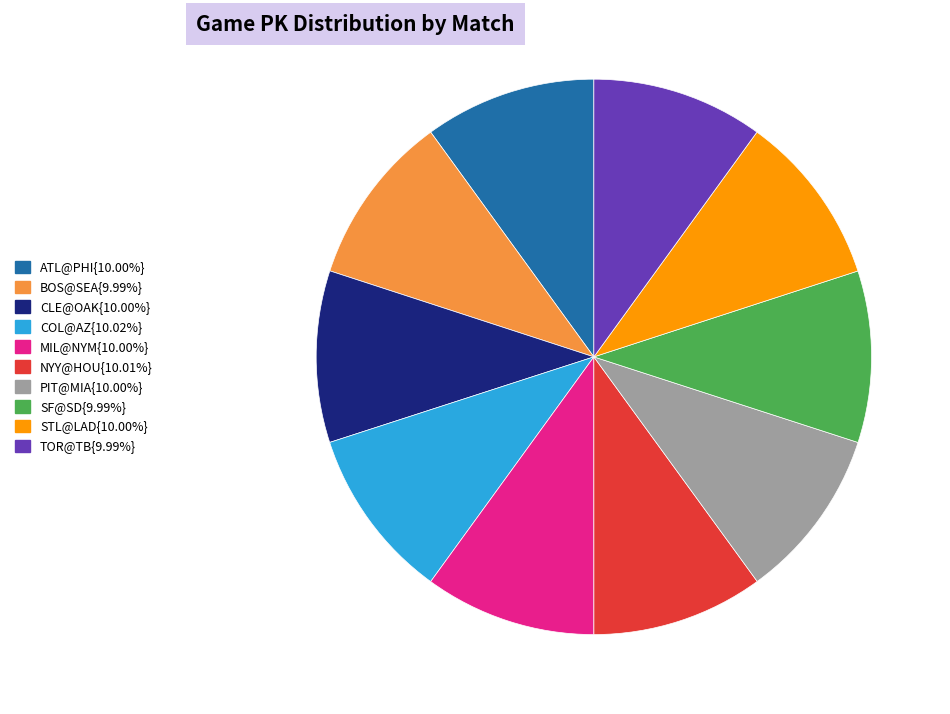

Does any single category account for the majority?

No